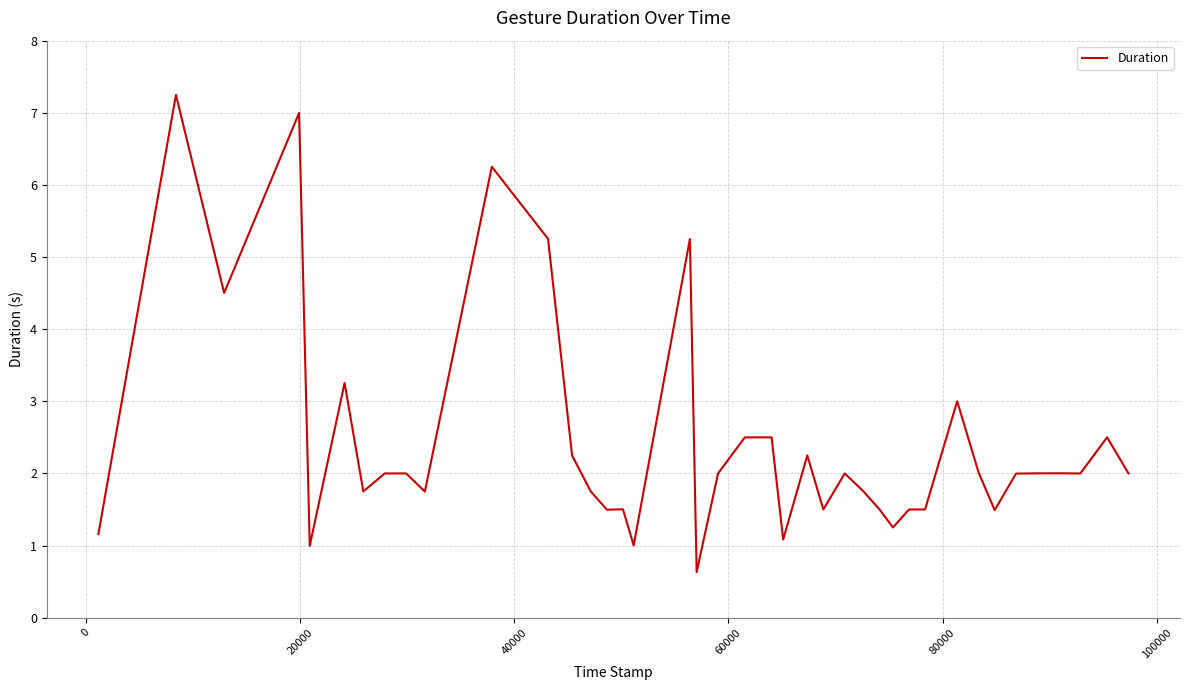

Does the chart display data point markers on the line(s)?

No